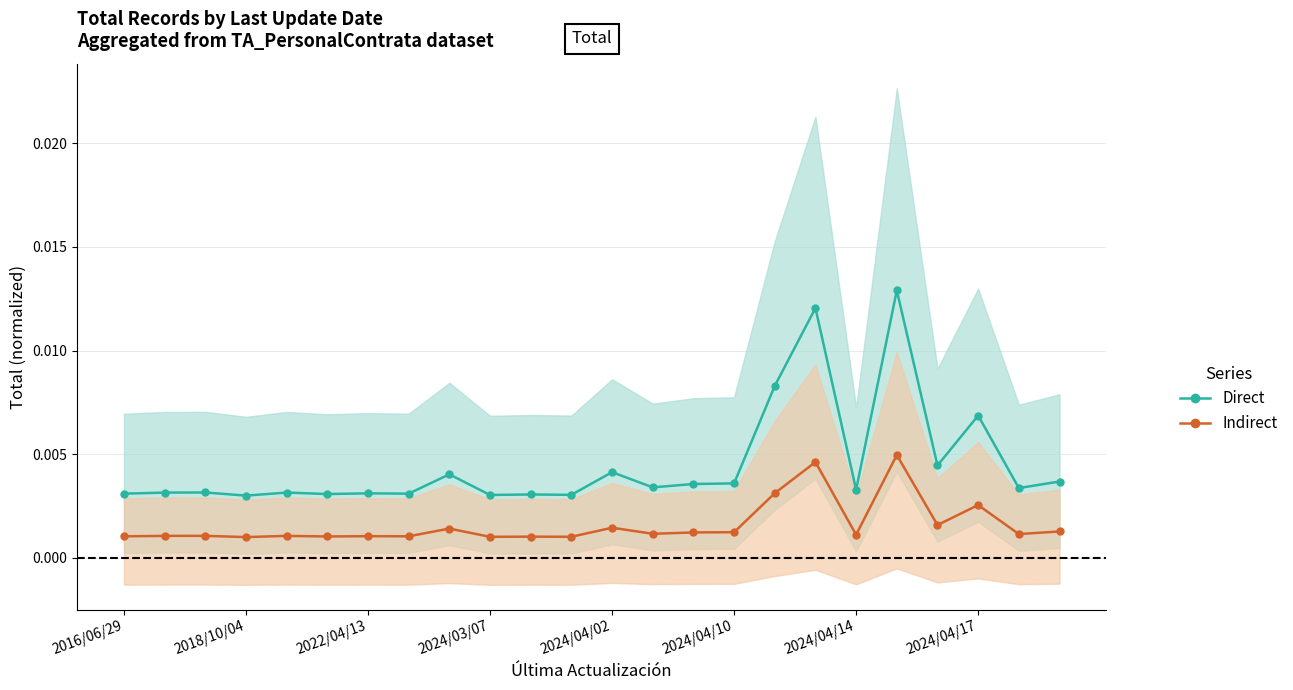

Rank the series by their maximum value, from lowest to highest.

Indirect, Direct